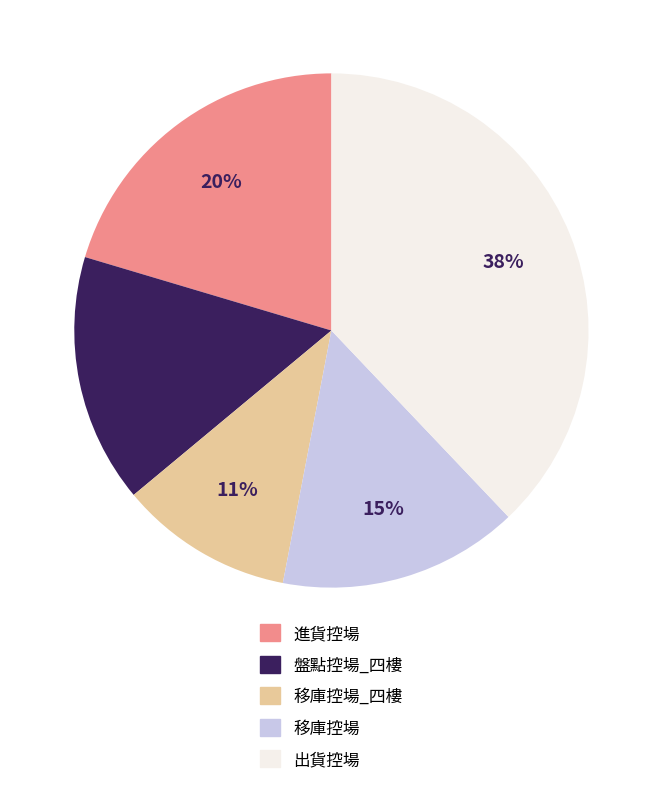

To the nearest percent, what portion does 移庫控場 represent?

15%